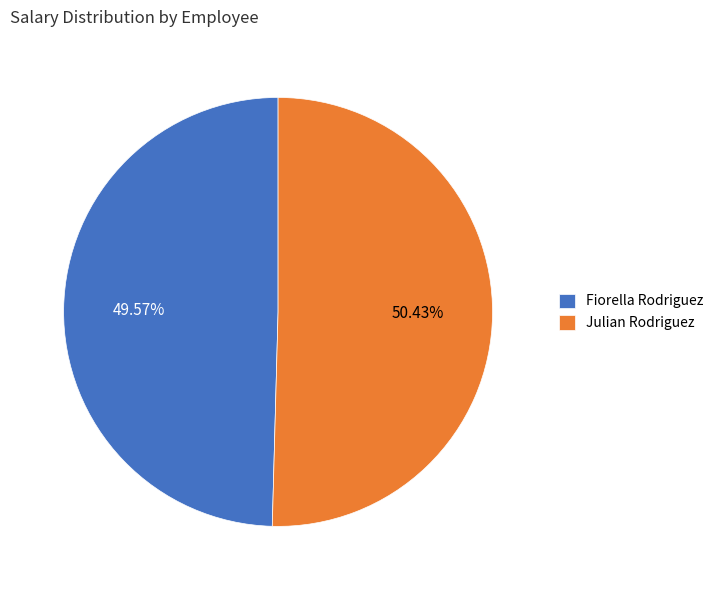

Is Julian Rodriguez the majority of the pie?

Yes